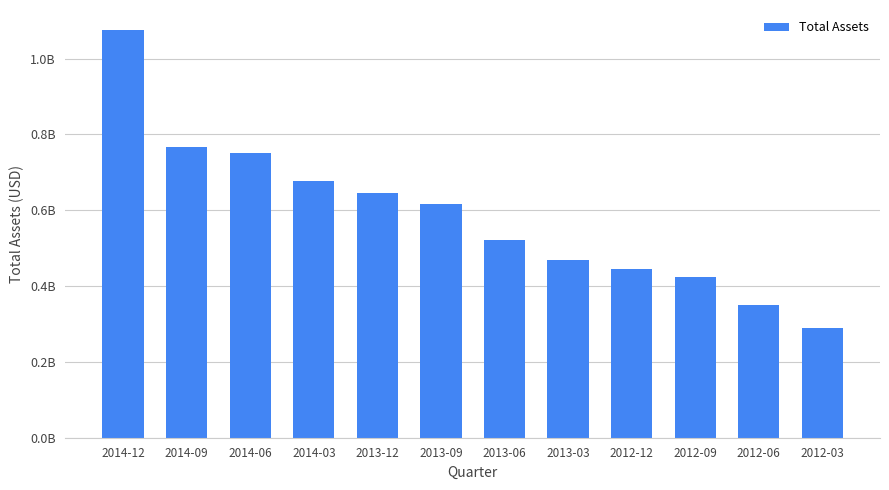

Does the chart contain any negative values?

No